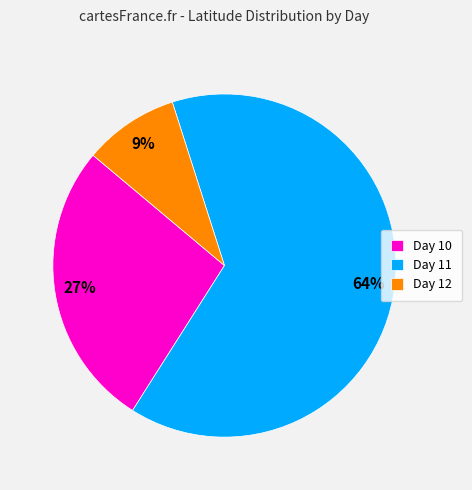

Rank the categories by value from lowest to highest.

Day 12, Day 10, Day 11